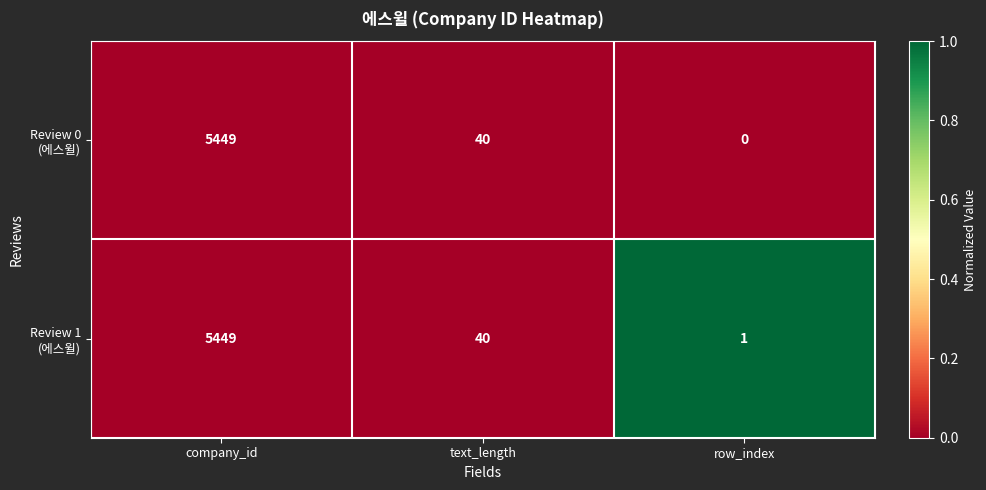

What is the greatest value displayed?

5449